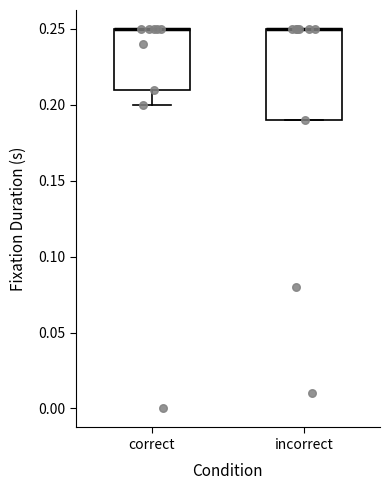

Where does the lower whisker of the box for correct end on the y-axis? The values are not printed on the chart, so give them approximately, as read against the axis.

0.20